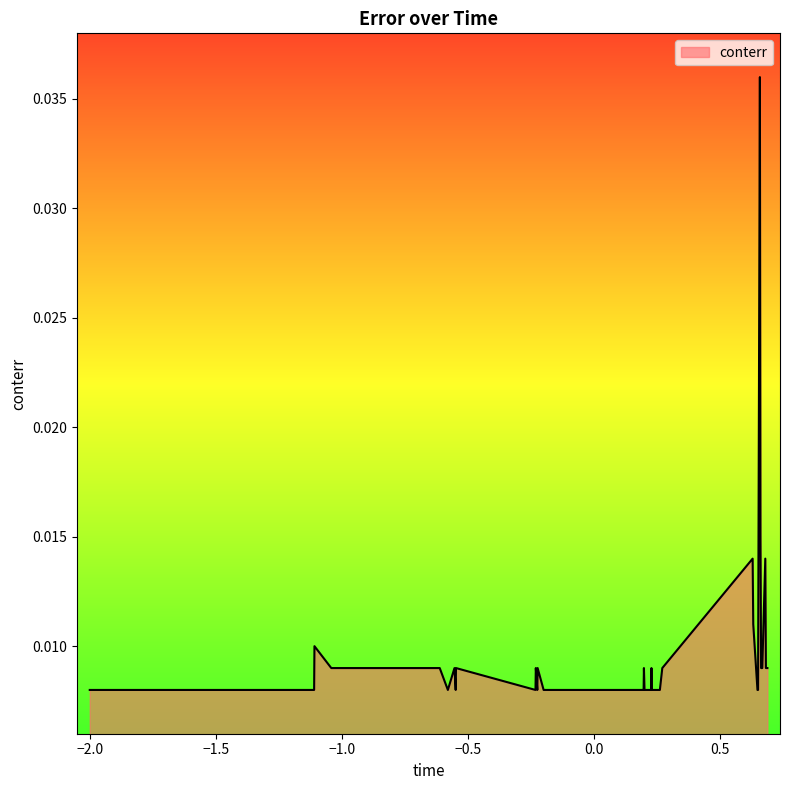

How many lines are shown in the chart?

1